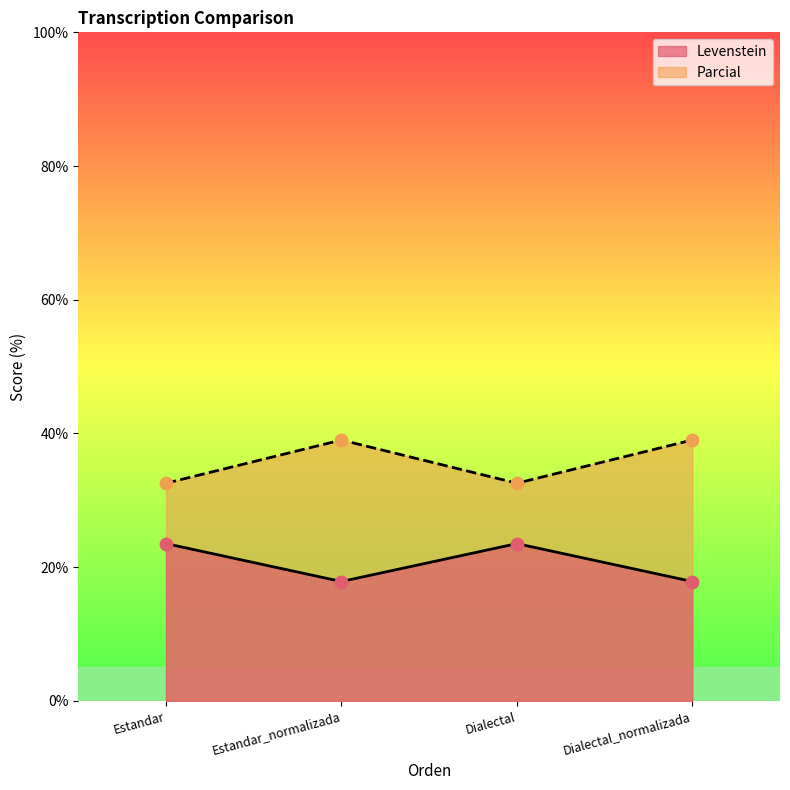

Which series reaches the minimum Y coordinate?

Levenstein